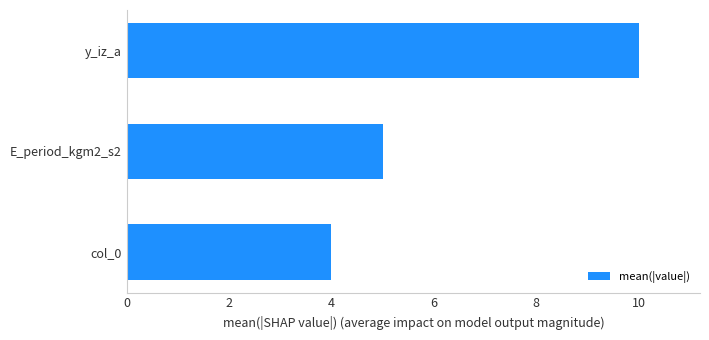

Which category has the highest value across all series?

y_iz_a